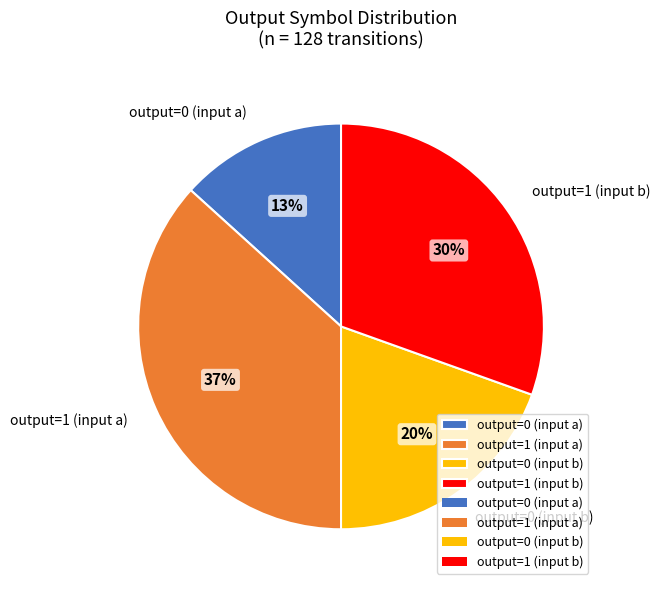

What is the smallest slice in the pie chart?

output=0 (input a)